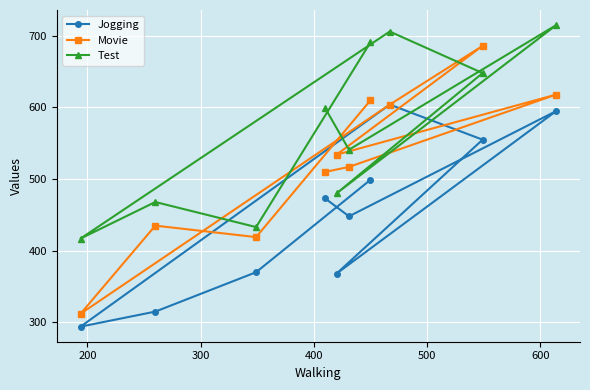

What is the value of the Movie point at the 9th from the left?

686